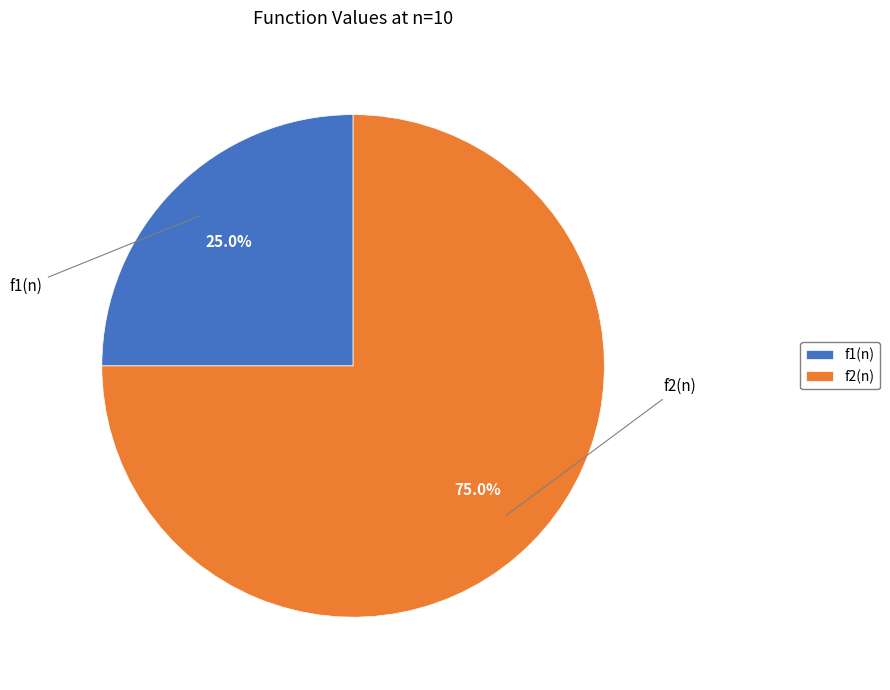

Count the number of slices in the pie.

2